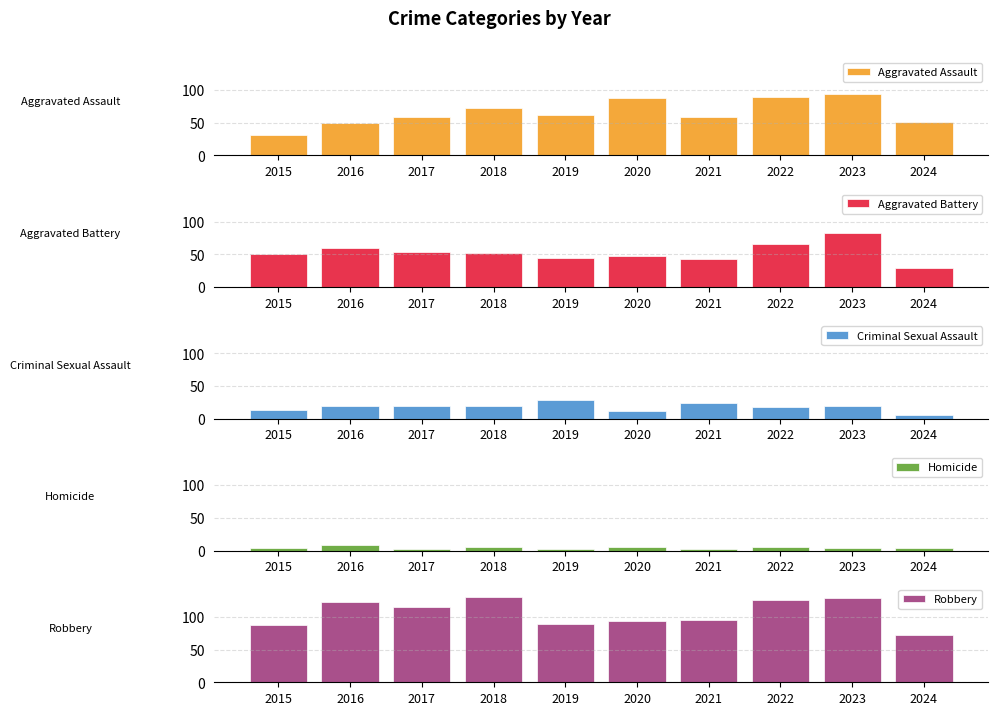

What is the total value across all series at 2020?

247